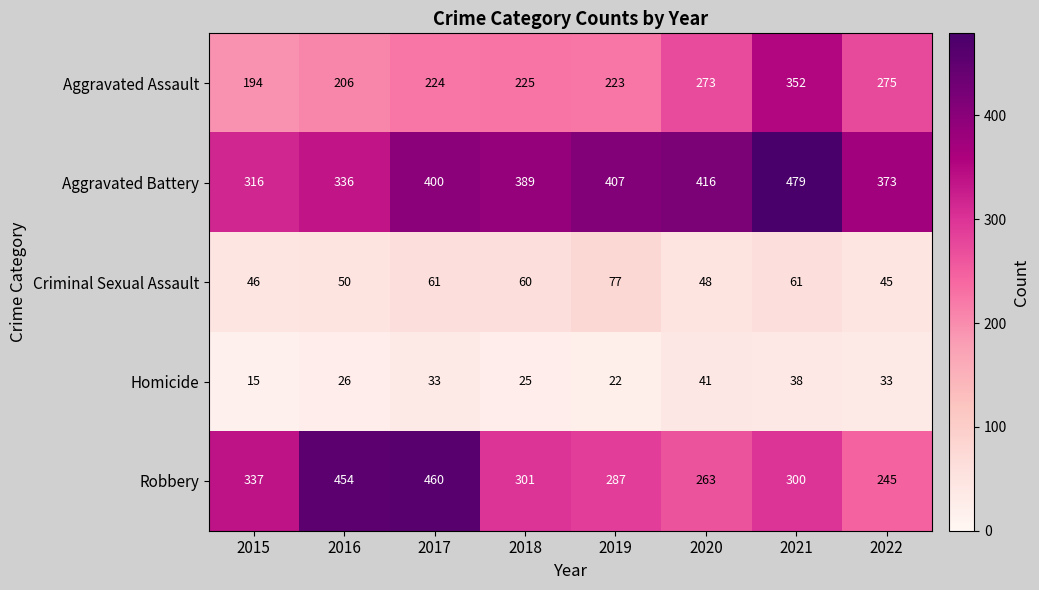

What is the maximum value for Robbery?

460